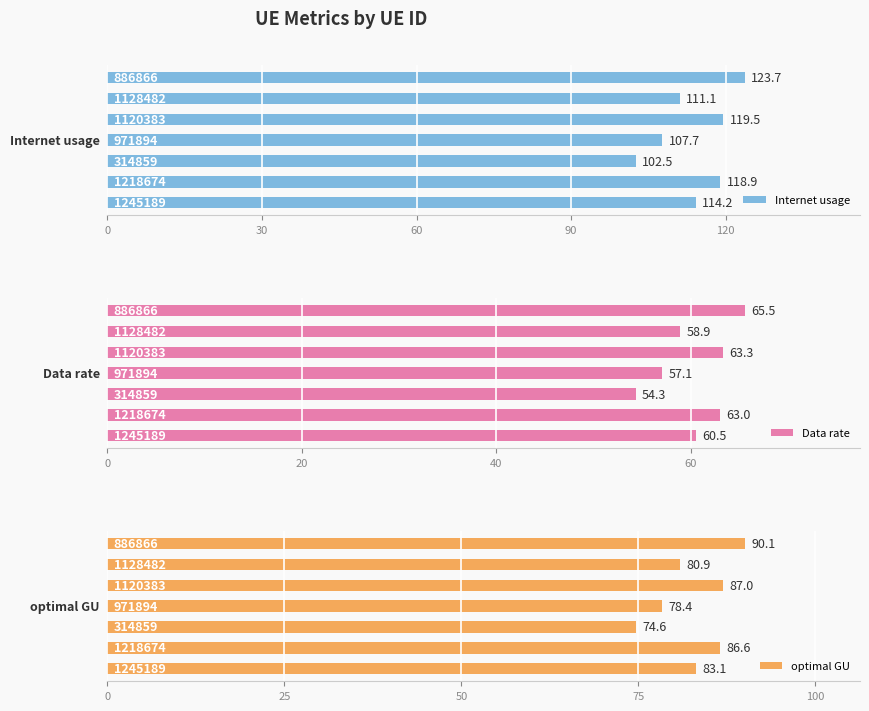

Reading left to right, extract all data points from this chart.

Internet usage: 114.2	118.9	102.5	107.7	119.5	111.1	123.7
Data rate: 60.5	63.0	54.3	57.1	63.3	58.9	65.5
optimal GU: 83.1	86.6	74.6	78.4	87.0	80.9	90.1